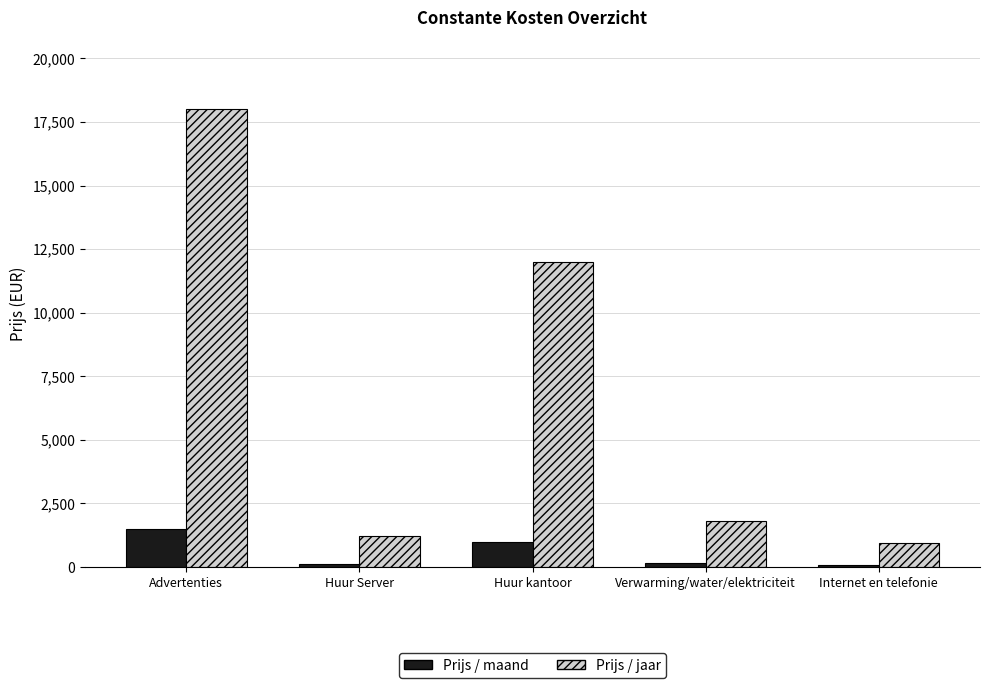

What is the label of the 3rd bar from the right?

Huur kantoor